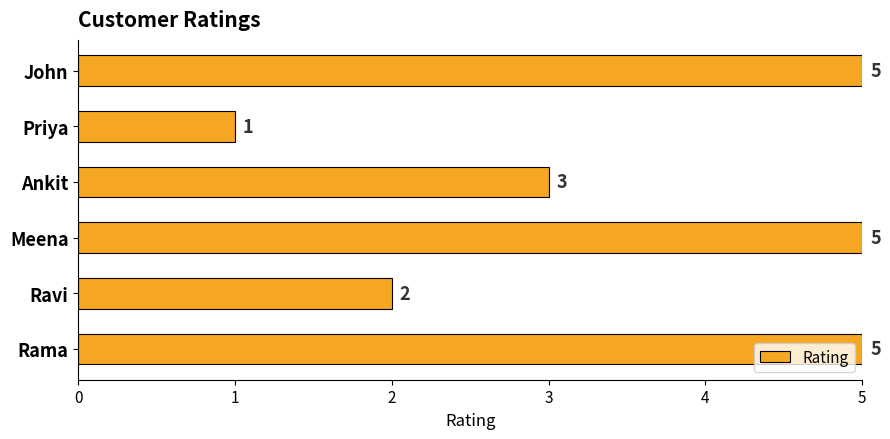

The chart shows a value of 5 at Rama. True or false?

True